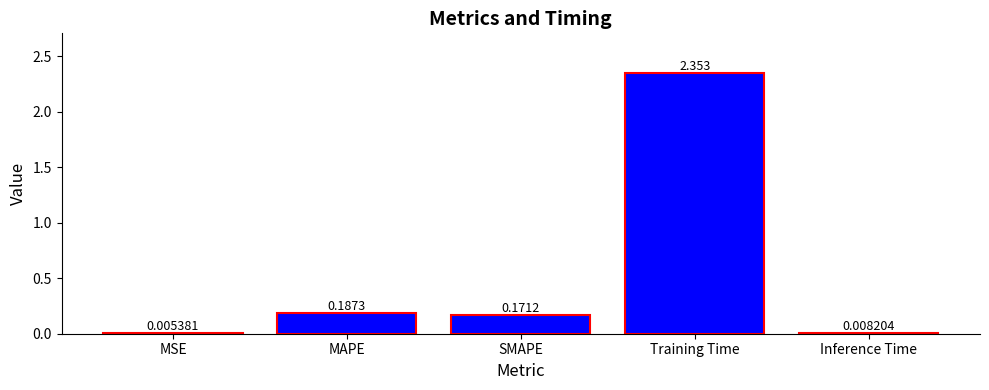

How many data points does each series have?

5